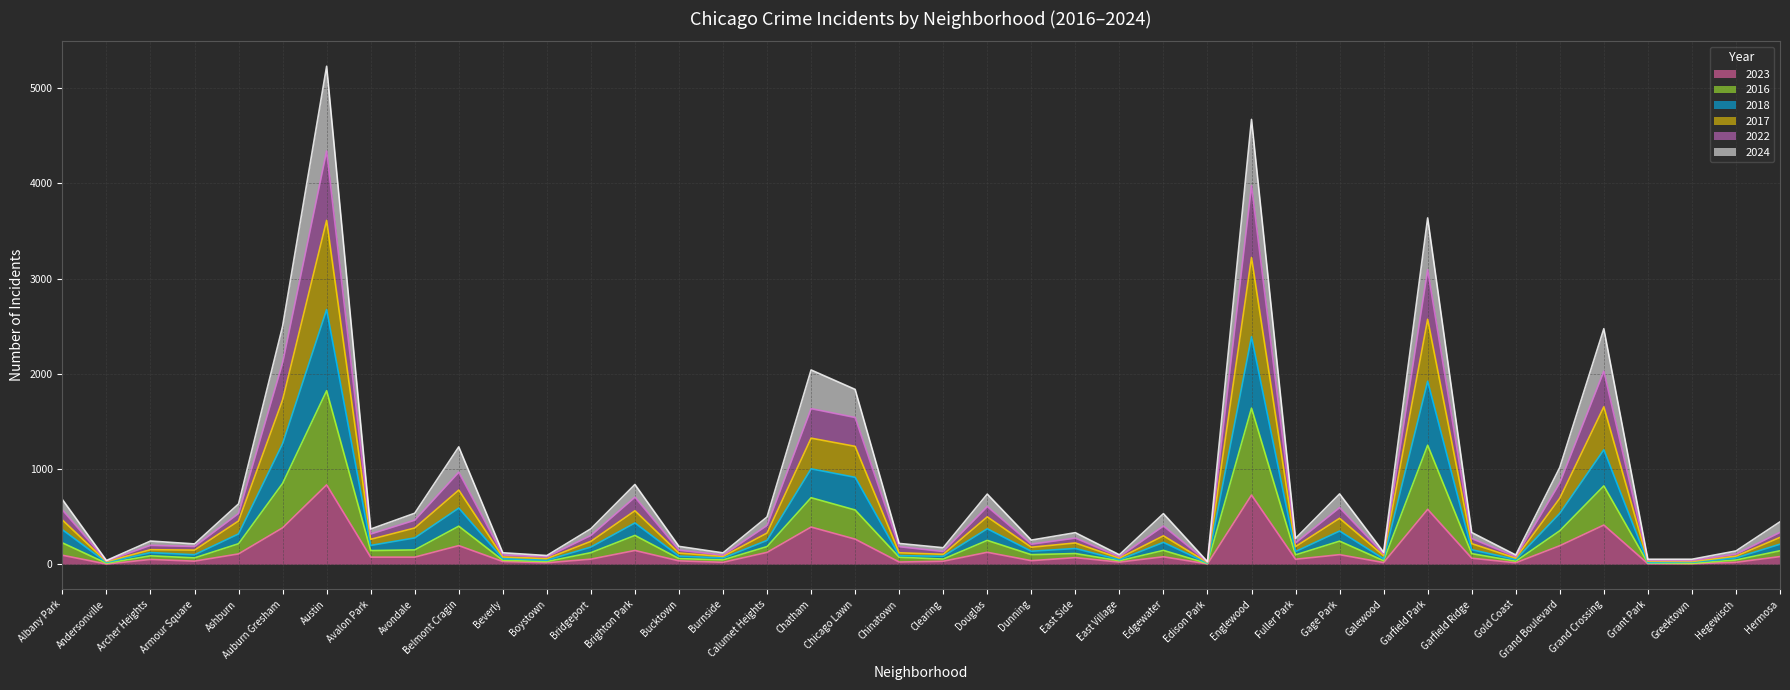

How many data points does each series have?

40